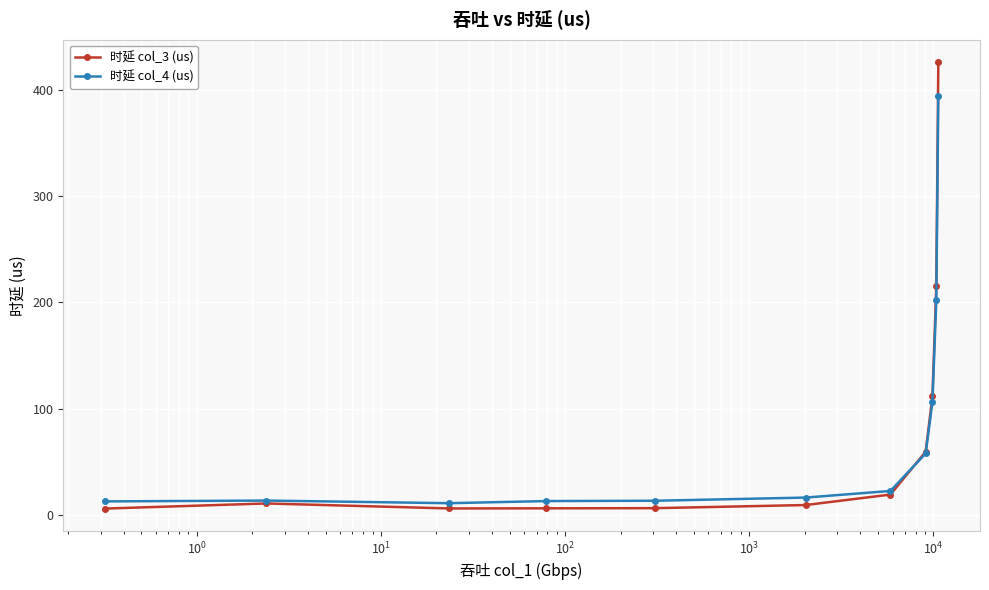

Which series has the widest spread of values?

时延 col_3 (us)